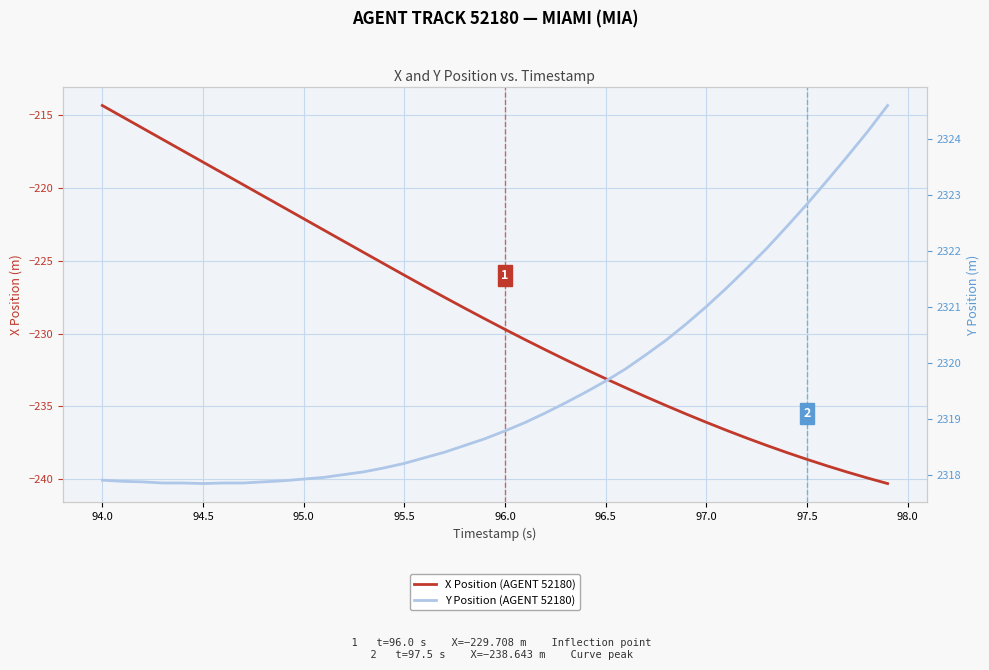

How many data points in Y Position (AGENT 52180) are less than 2318?

12